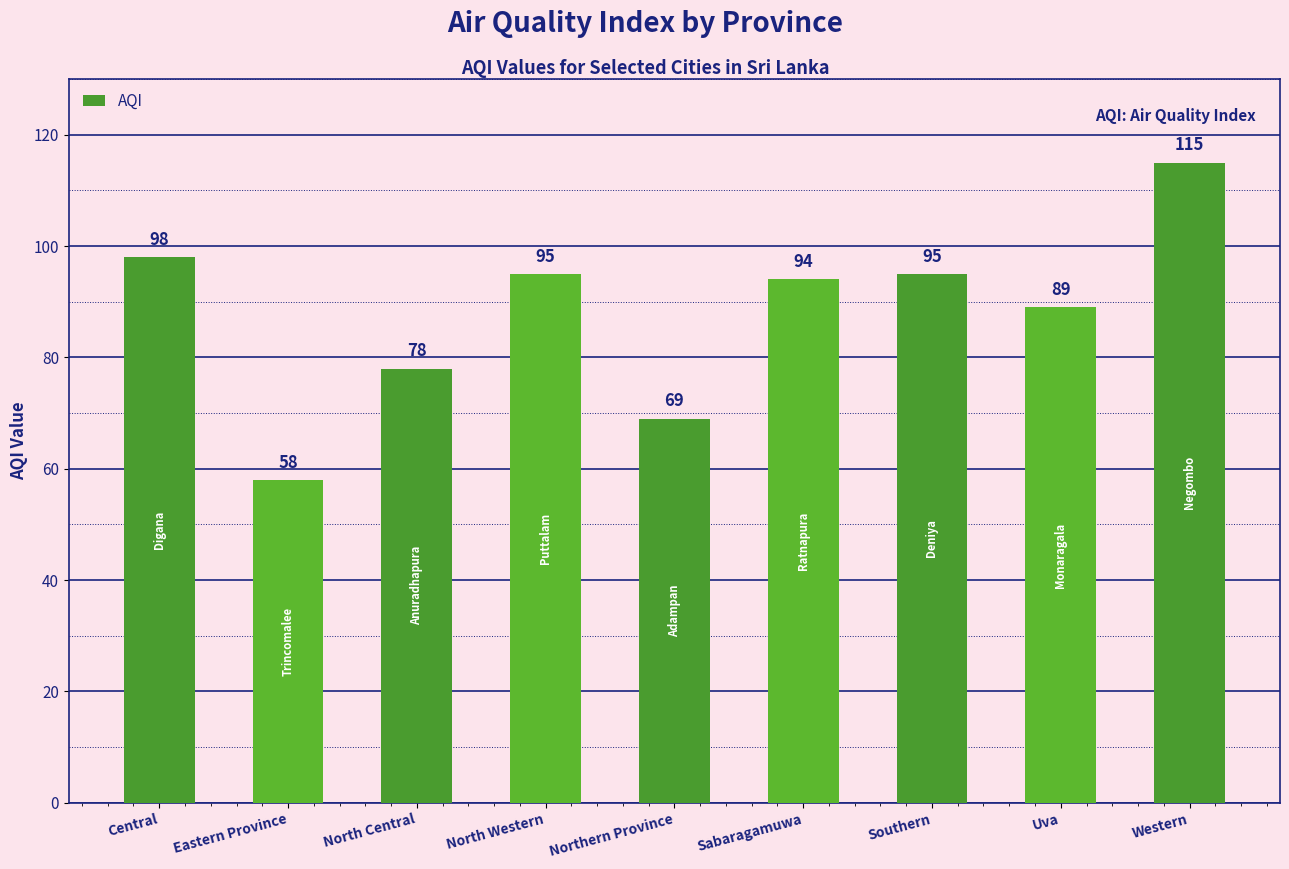

What is the value of the 7th bar from the left?

95